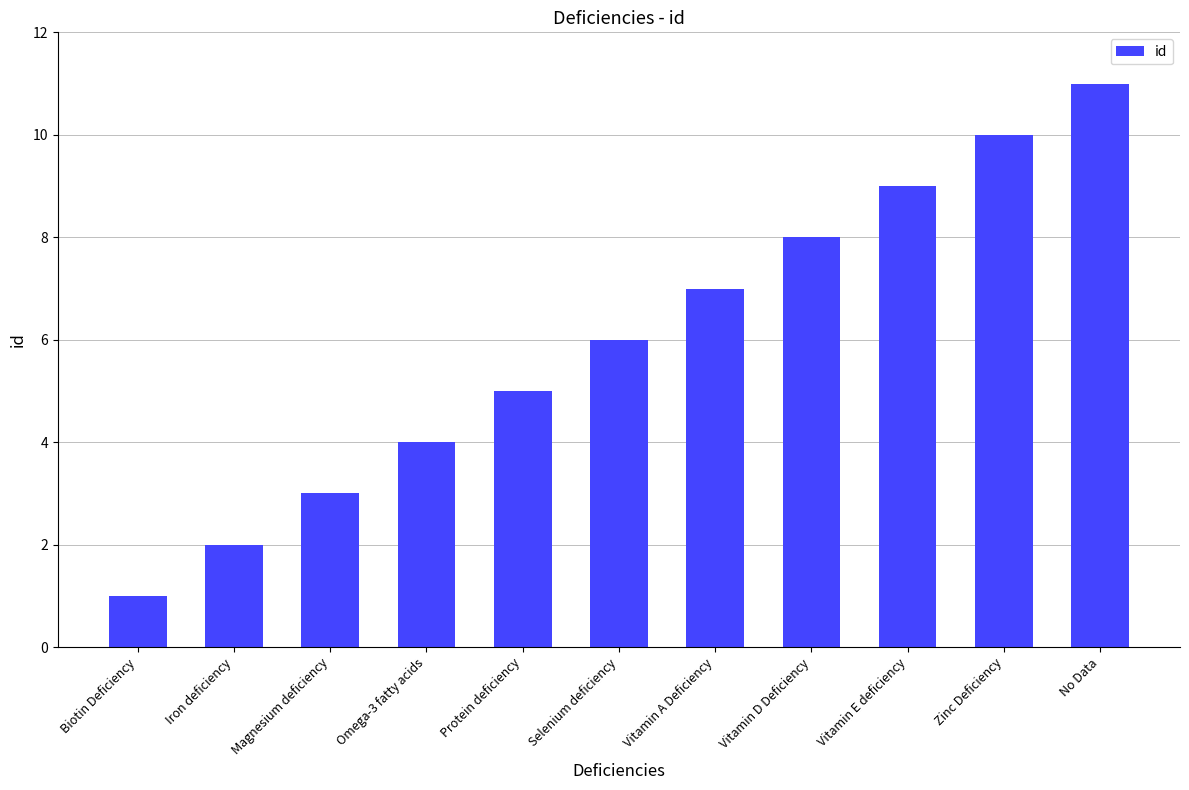

The value at Protein deficiency is 5. True or false?

True